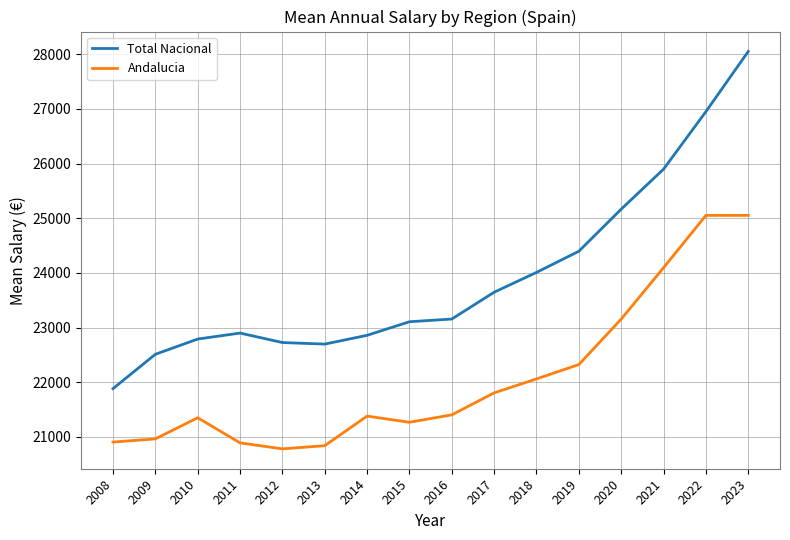

Which series has the widest spread of values?

Total Nacional